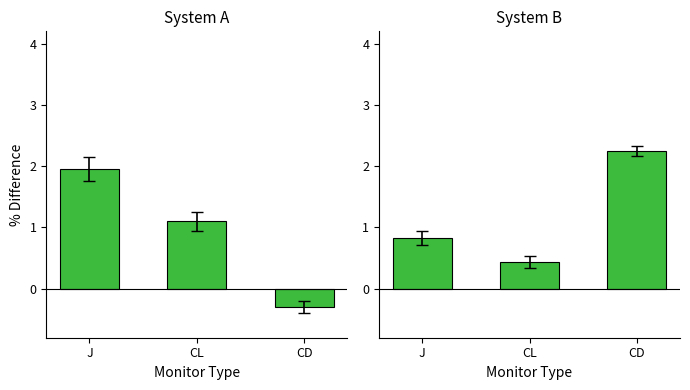

Which series changed the most between CL and CD?

System B